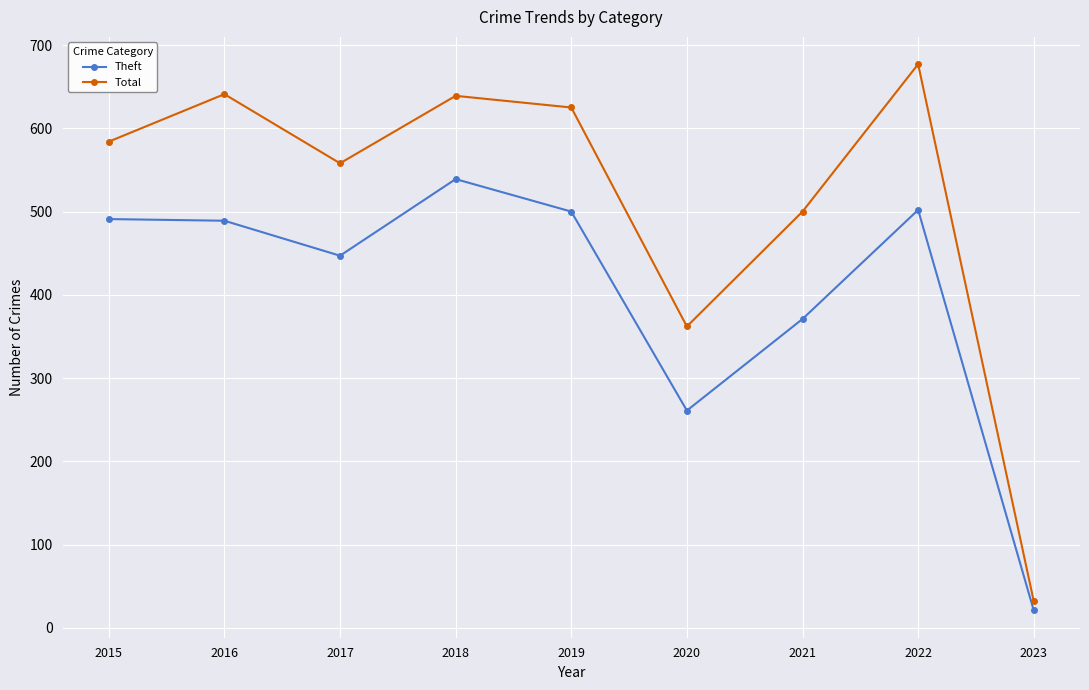

Which series has the widest spread of values?

Total